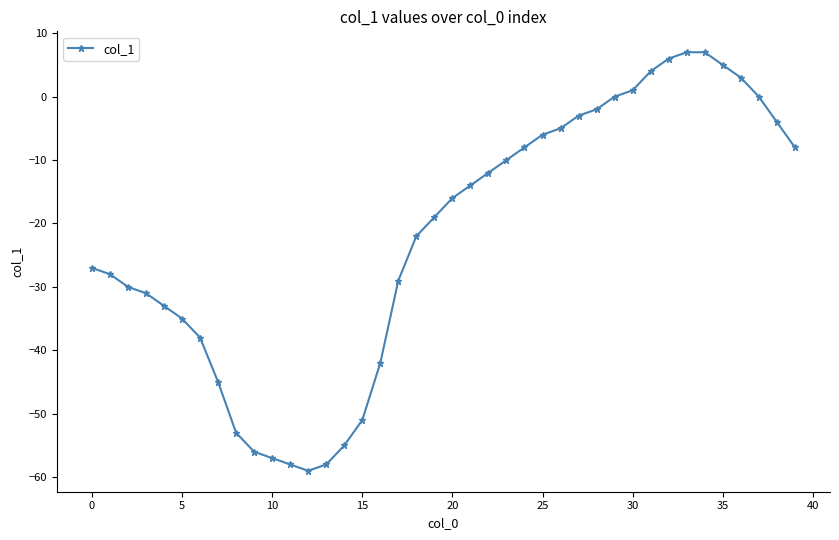

What is the minimum value shown in the chart?

-59